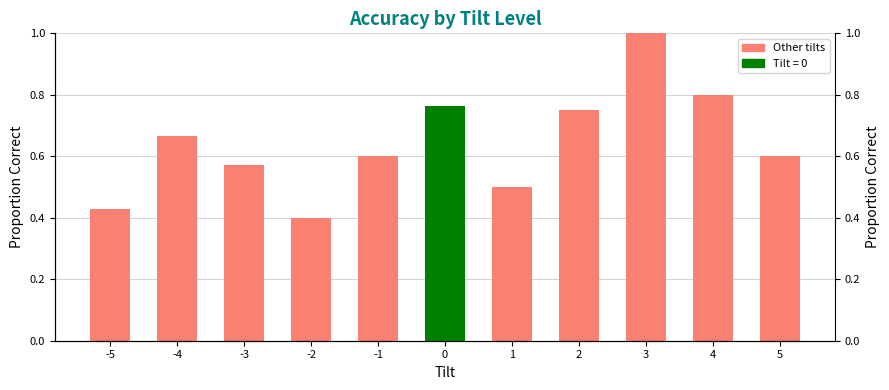

Which has a higher value, -3 or 3?

3